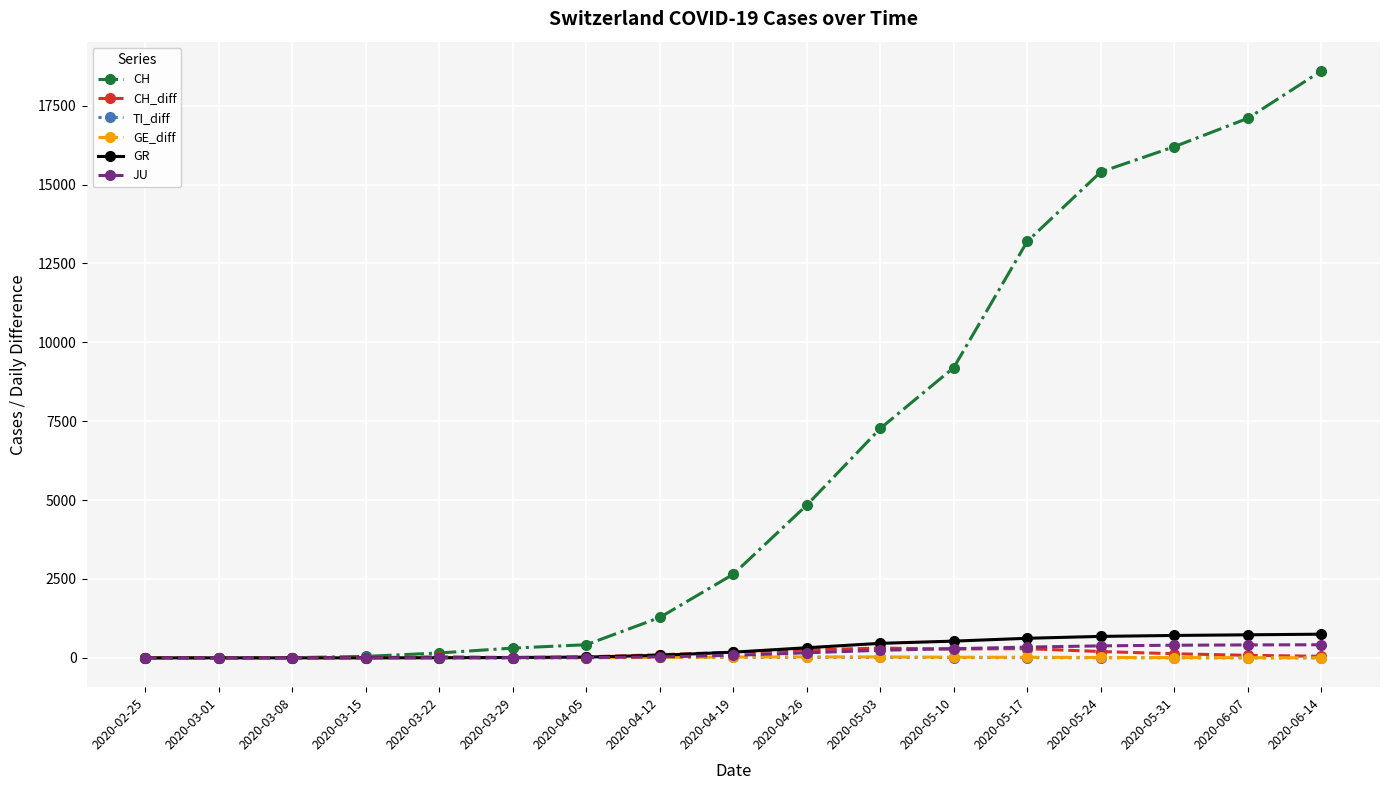

What is the spread (max minus min) of values at 2020-05-03?

7256